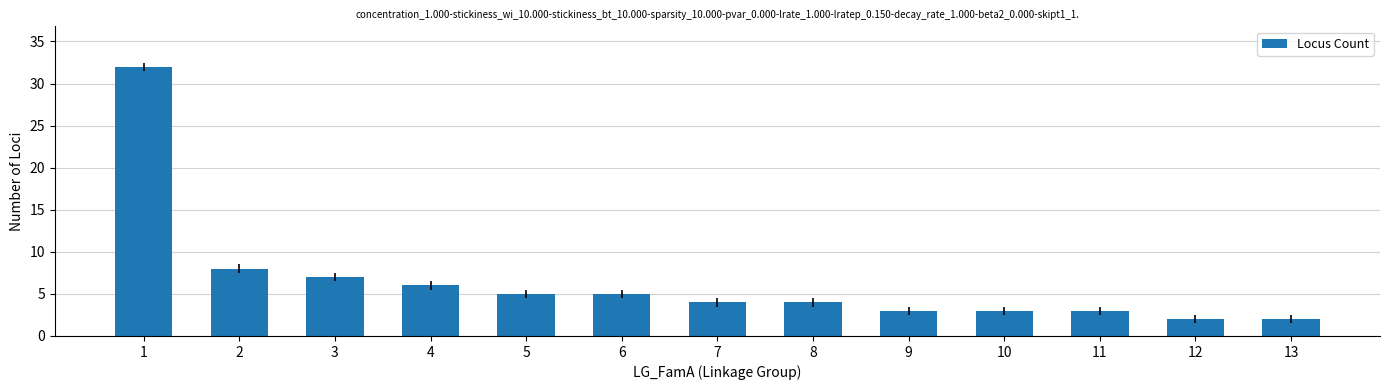

True or false: the data shows 5 at 6.

True